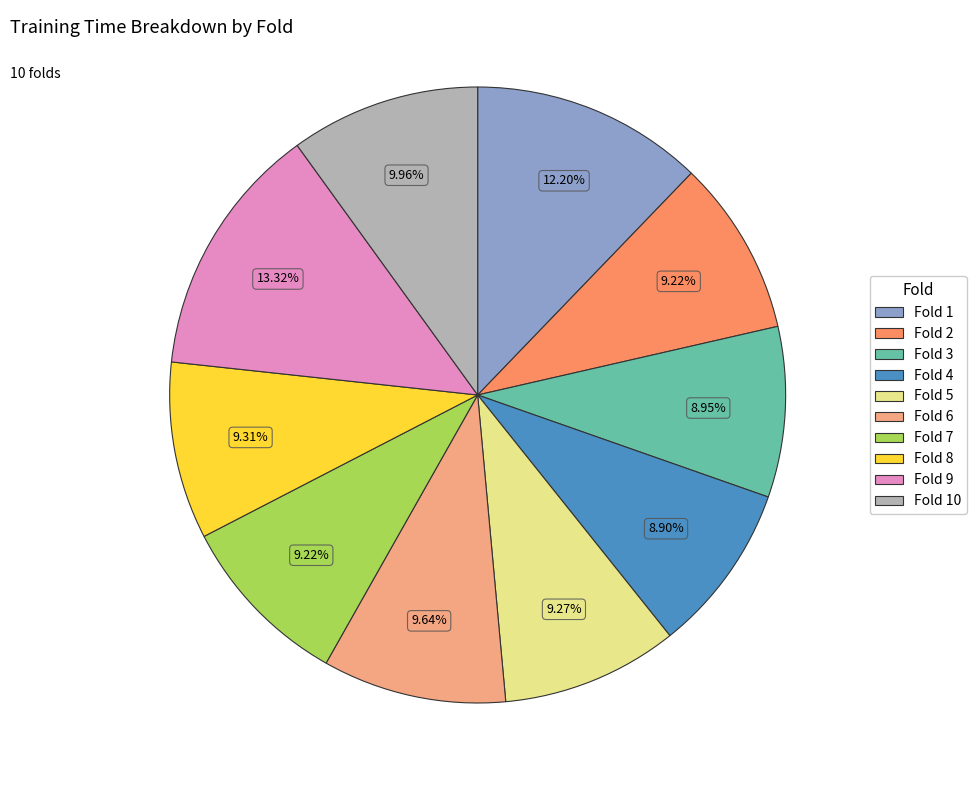

Does any single category account for the majority?

No